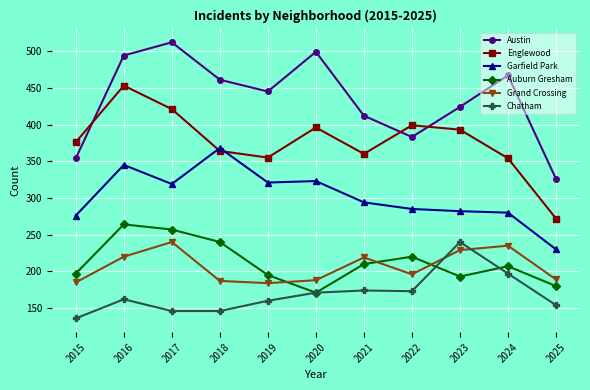

What are all the series names shown in the legend?

Austin, Englewood, Garfield Park, Auburn Gresham, Grand Crossing, Chatham